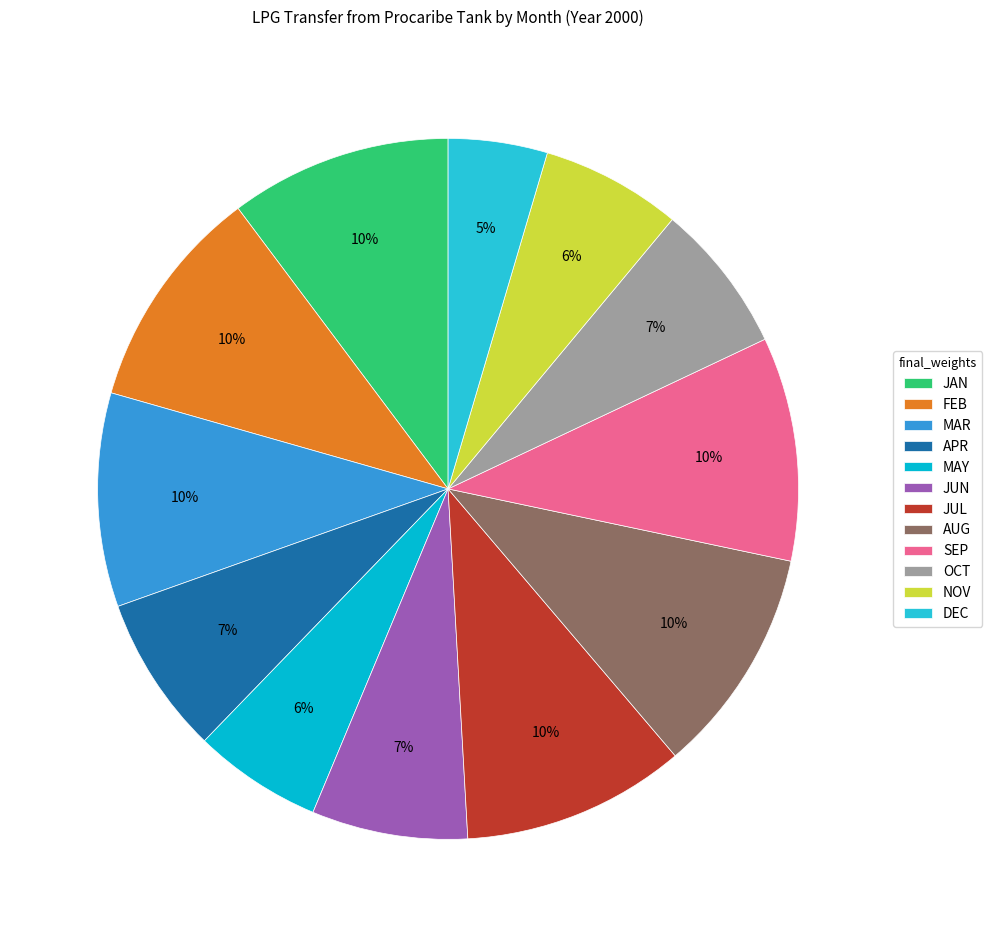

Combined, do JUL and JAN account for over 50%?

No